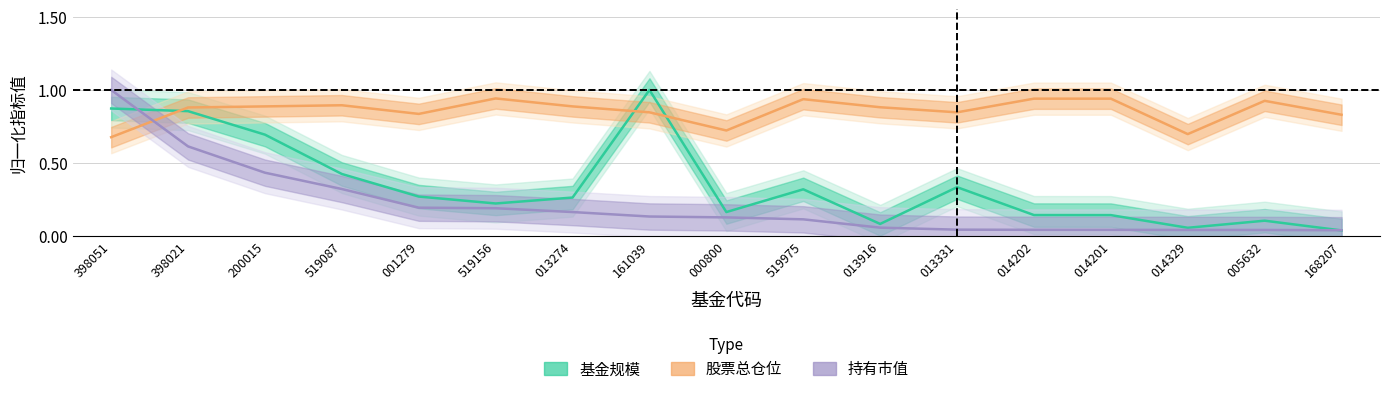

True or false: 基金规模 and 股票总仓位 intersect in this chart.

True